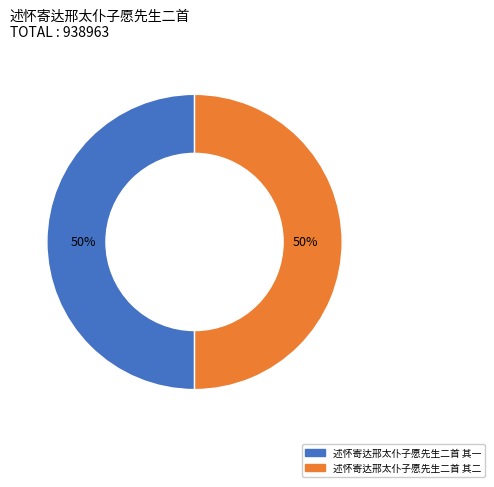

Approximately how many times larger is the value at 述怀寄达邢太仆子愿先生二首 其一 compared to 述怀寄达邢太仆子愿先生二首 其二?

1.0